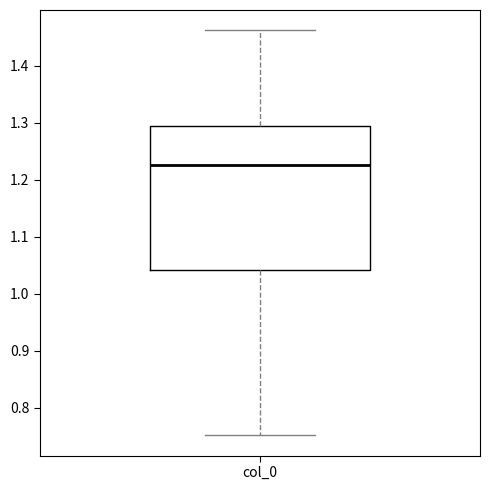

Where does the median line of the box for col_0 sit on the y-axis? The values are not printed on the chart, so give them approximately, as read against the axis.

1.23